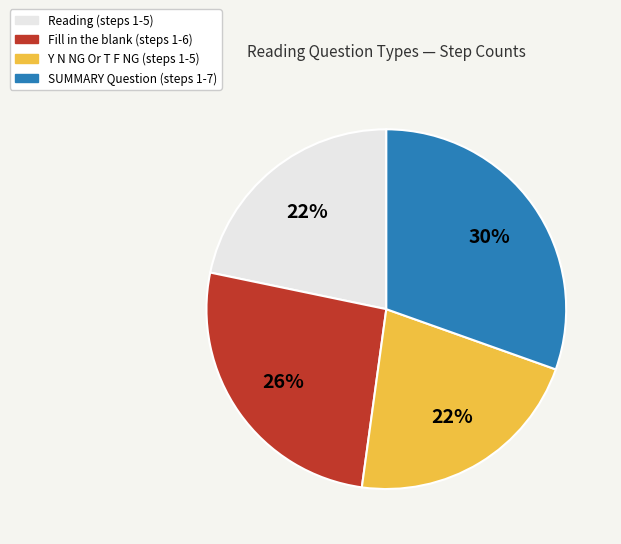

Is SUMMARY Question the majority of the pie?

No